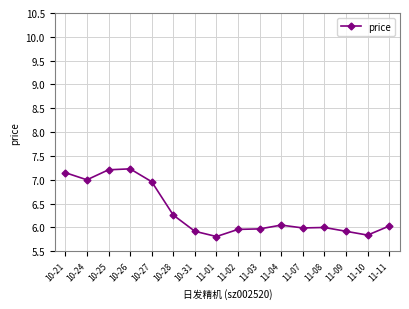

What is the greatest value displayed?

7.2